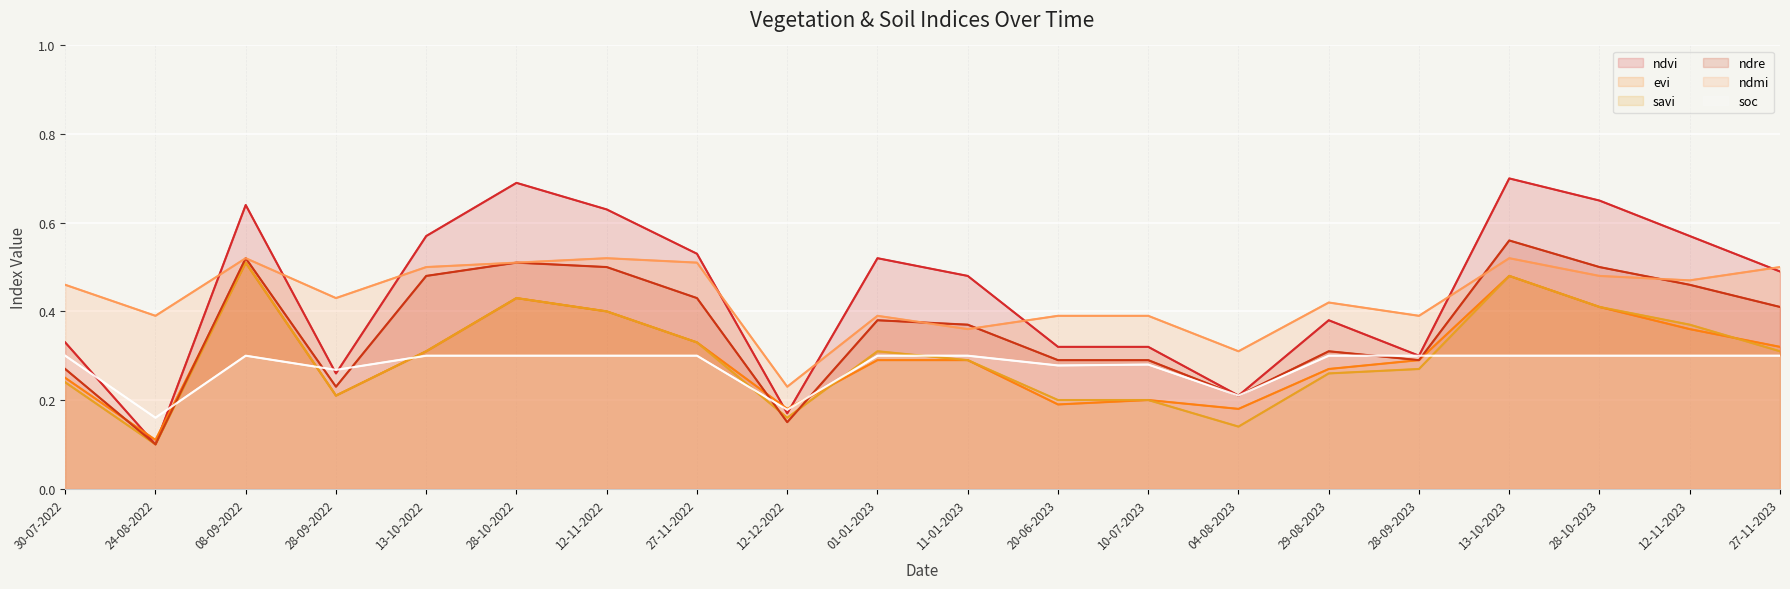

How many data points does each series have?

20